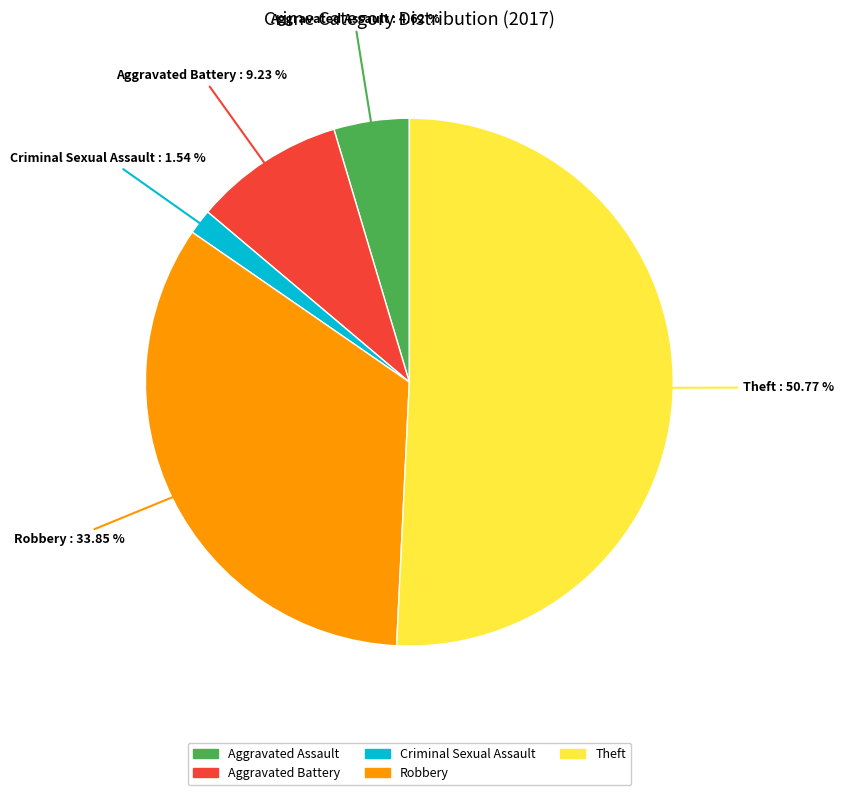

Is there any slice that represents more than half of the pie?

Yes